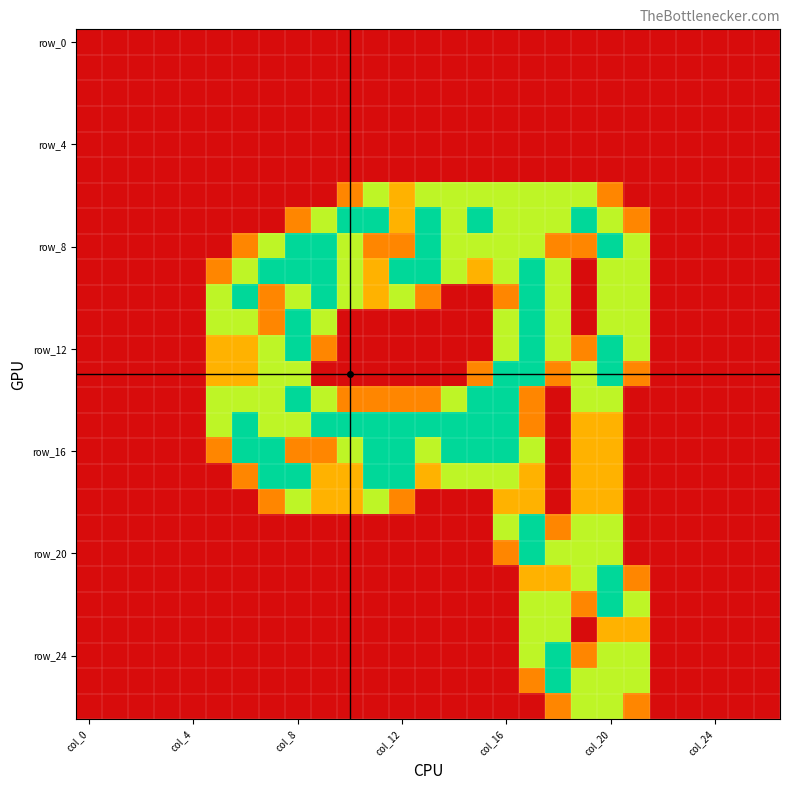

How many data points does each series have?

27